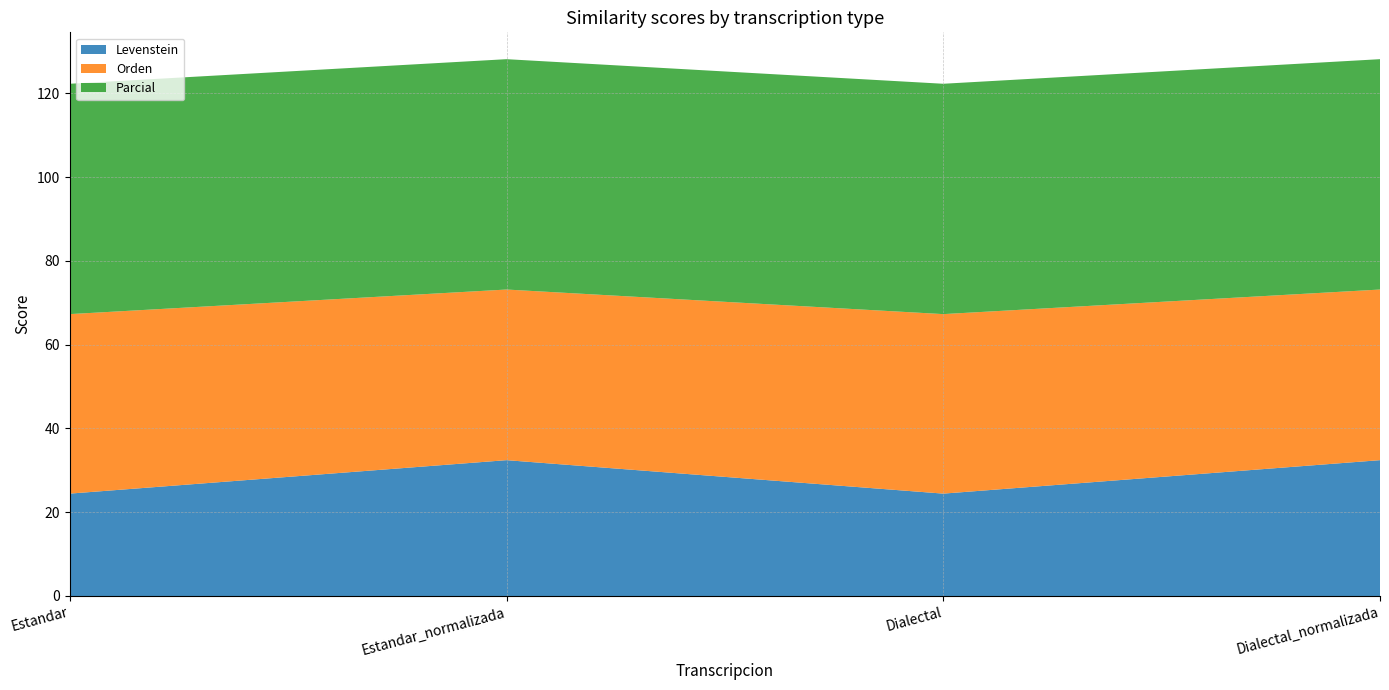

Reading left to right, list all the values displayed in this chart.

Levenstein: Estandar=24.4	Estandar_normalizada=32.4	Dialectal=24.4	Dialectal_normalizada=32.4
Orden: Estandar=42.9	Estandar_normalizada=40.7	Dialectal=42.9	Dialectal_normalizada=40.7
Parcial: Estandar=55.0	Estandar_normalizada=55.0	Dialectal=55.0	Dialectal_normalizada=55.0